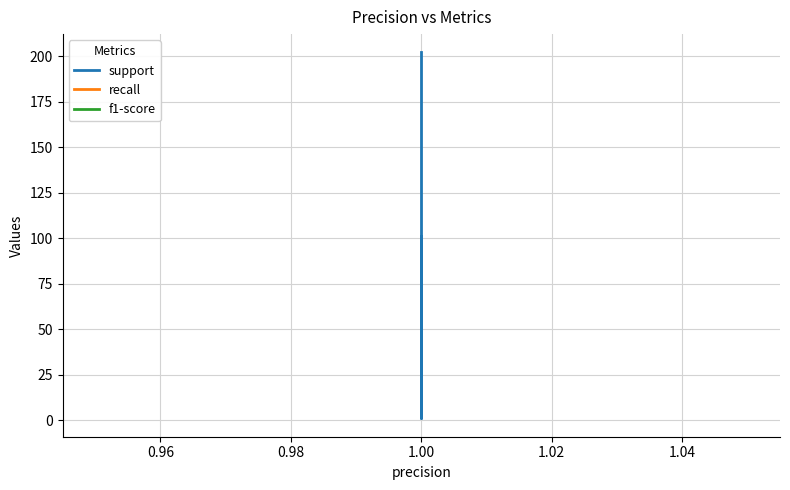

How many lines are shown in the chart?

3